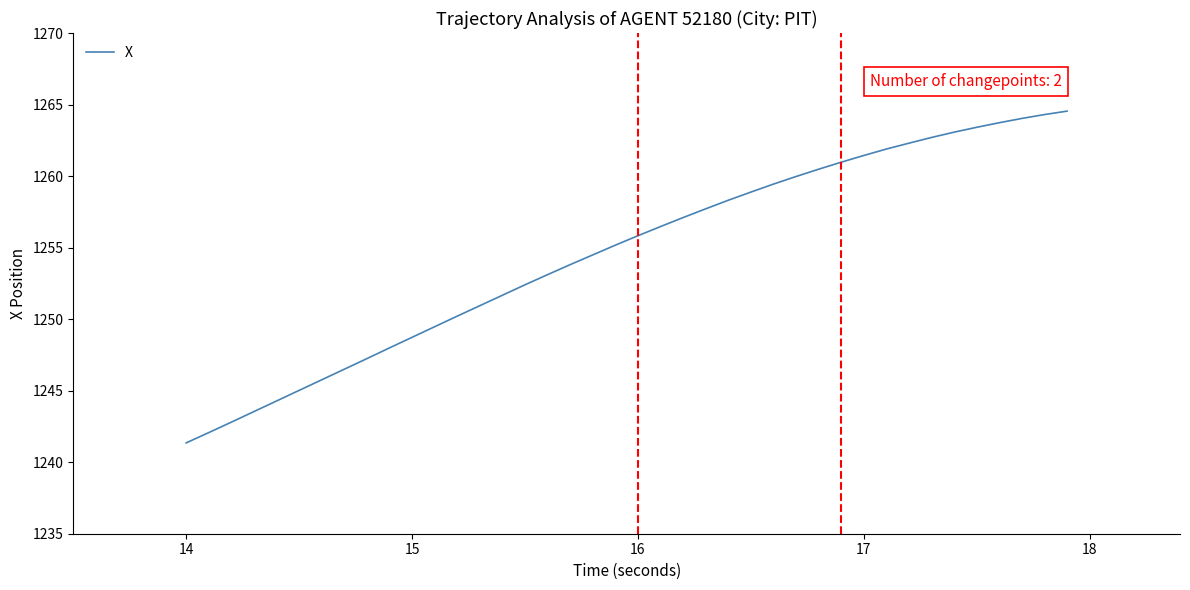

What is the maximum value shown in the chart?

1264.5